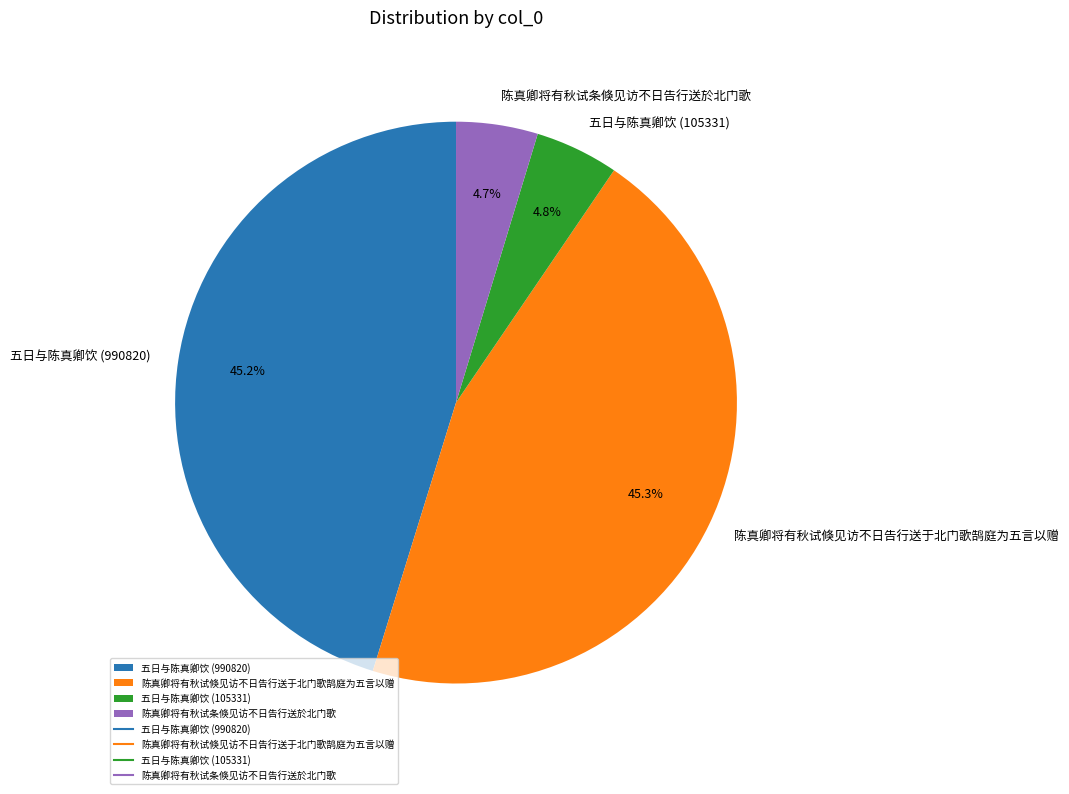

To the nearest percent, what portion does 陈真卿将有秋试条倏见访不日告行送於北门歌 represent?

5%